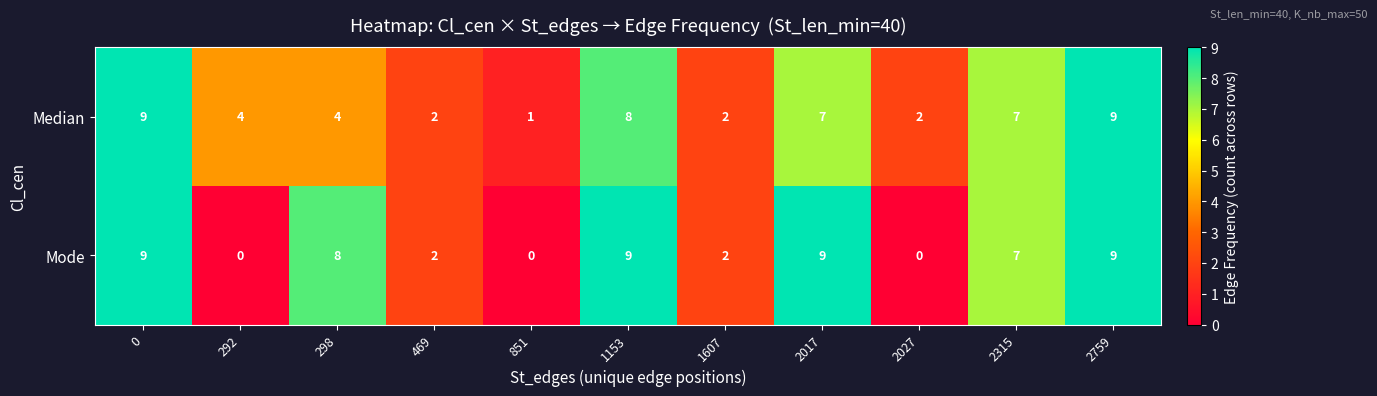

Reading left to right, list all the values displayed in this chart.

Median: 0=9	292=4	298=4	469=2	851=1	1153=8	1607=2	2017=7	2027=2	2315=7	2759=9
Mode: 0=9	292=0	298=8	469=2	851=0	1153=9	1607=2	2017=9	2027=0	2315=7	2759=9